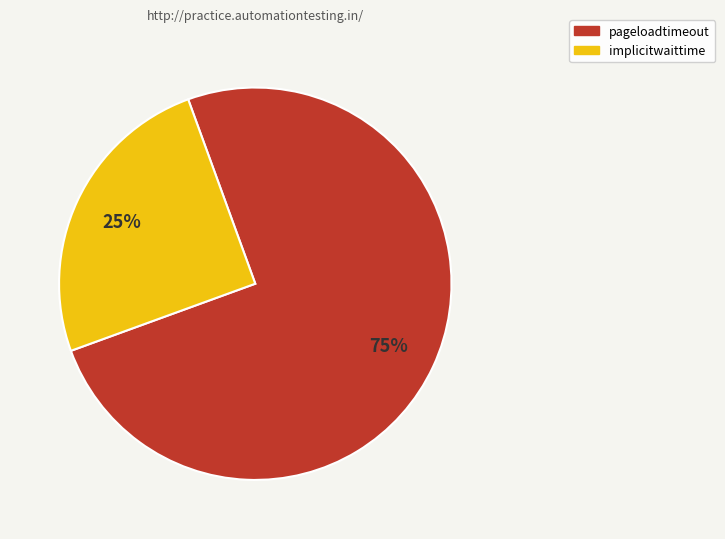

Count the number of slices in the pie.

2